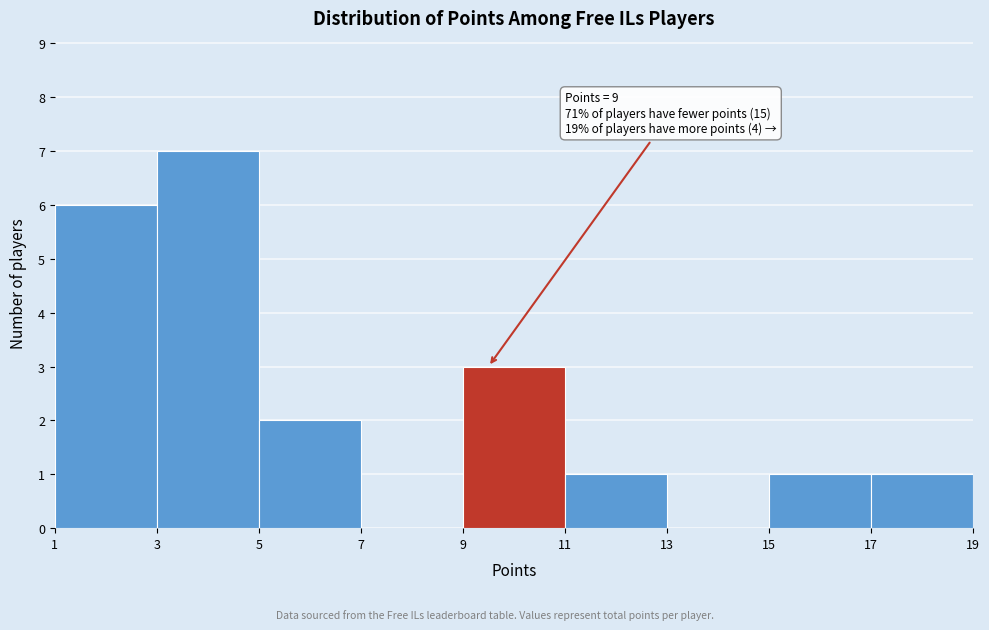

Over which range of the x-axis is the bar tallest?

3 to 5